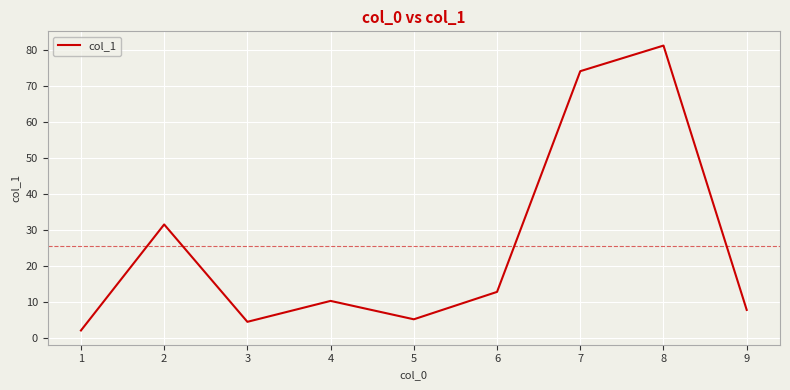

True or false: the data shows 5.2 at 5.

True